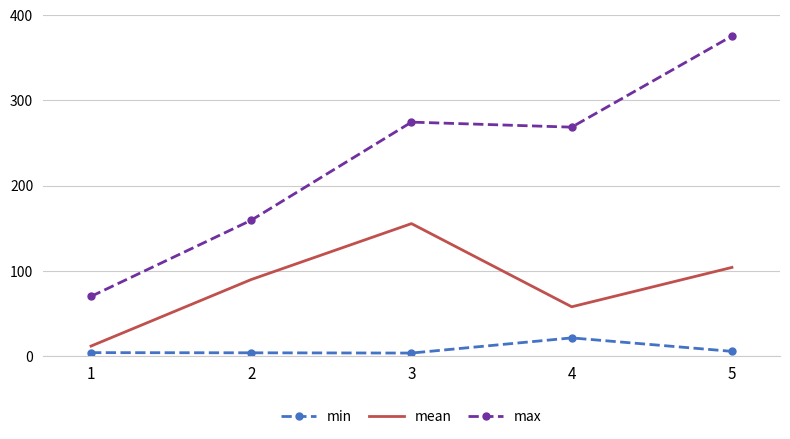

True or false: mean and min intersect in this chart.

False